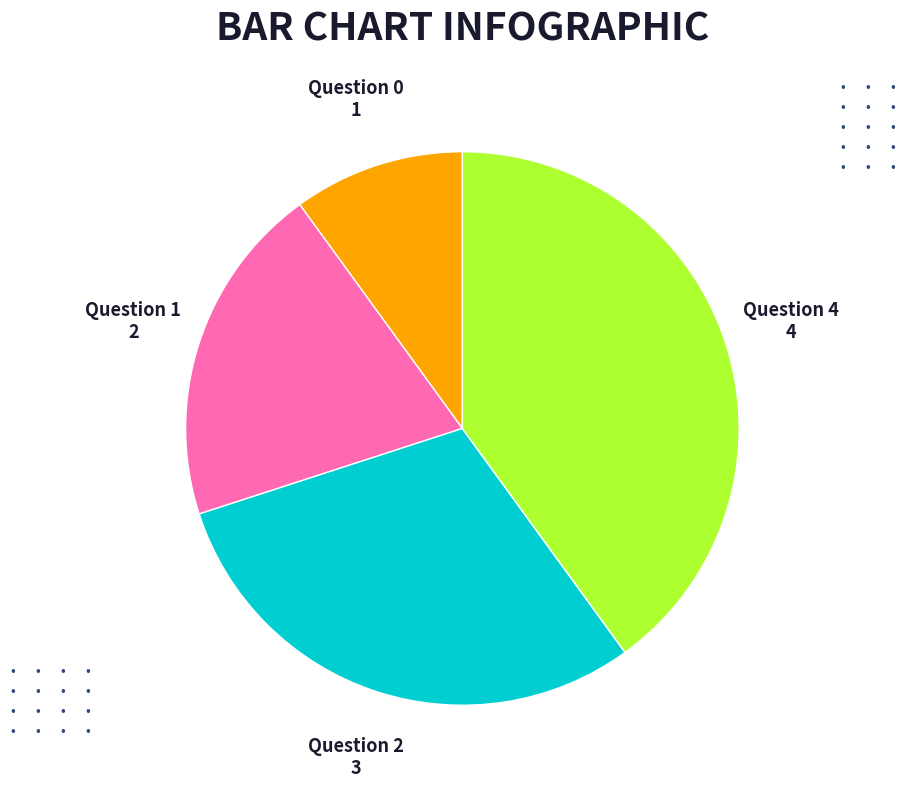

Is there a majority slice in this chart?

No